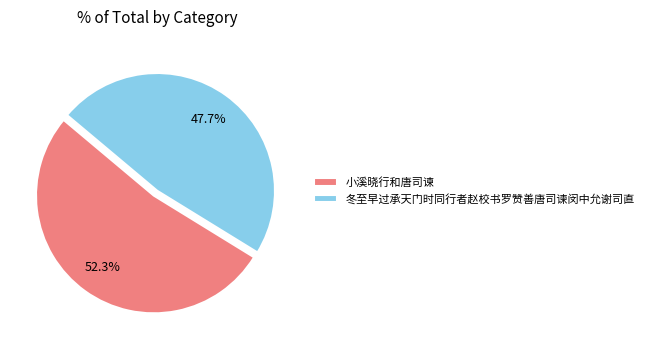

Combined, do 冬至早过承天门时同行者赵校书罗赞善唐司谏闵中允谢司直 and 小溪晓行和唐司谏 account for over 50%?

Yes